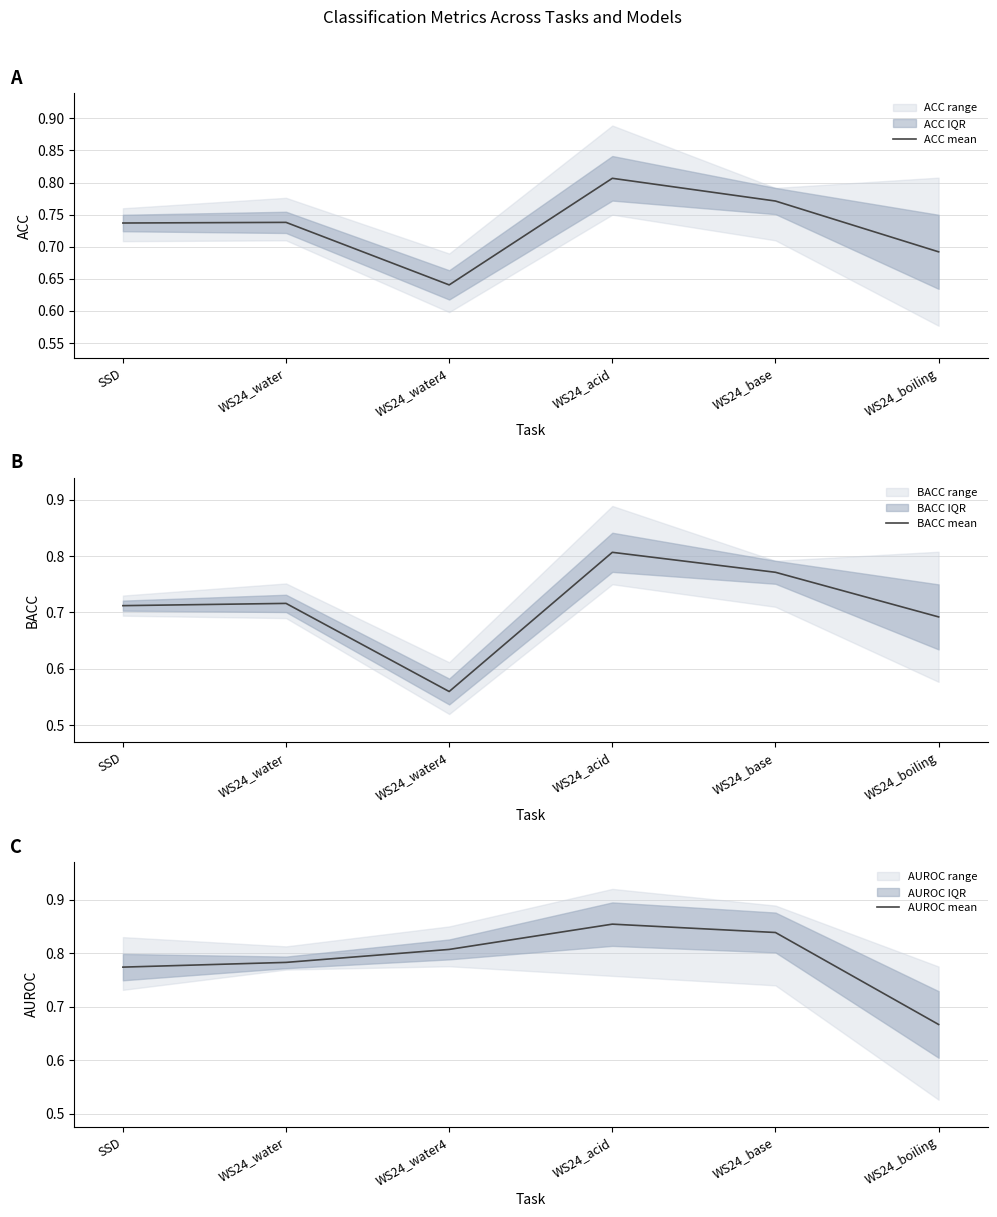

Reading right to left, transcribe all the data shown in this chart.

ACC mean: 0.7	0.8	0.8	0.6	0.7	0.7
BACC mean: 0.7	0.8	0.8	0.6	0.7	0.7
AUROC mean: 0.7	0.8	0.9	0.8	0.8	0.8